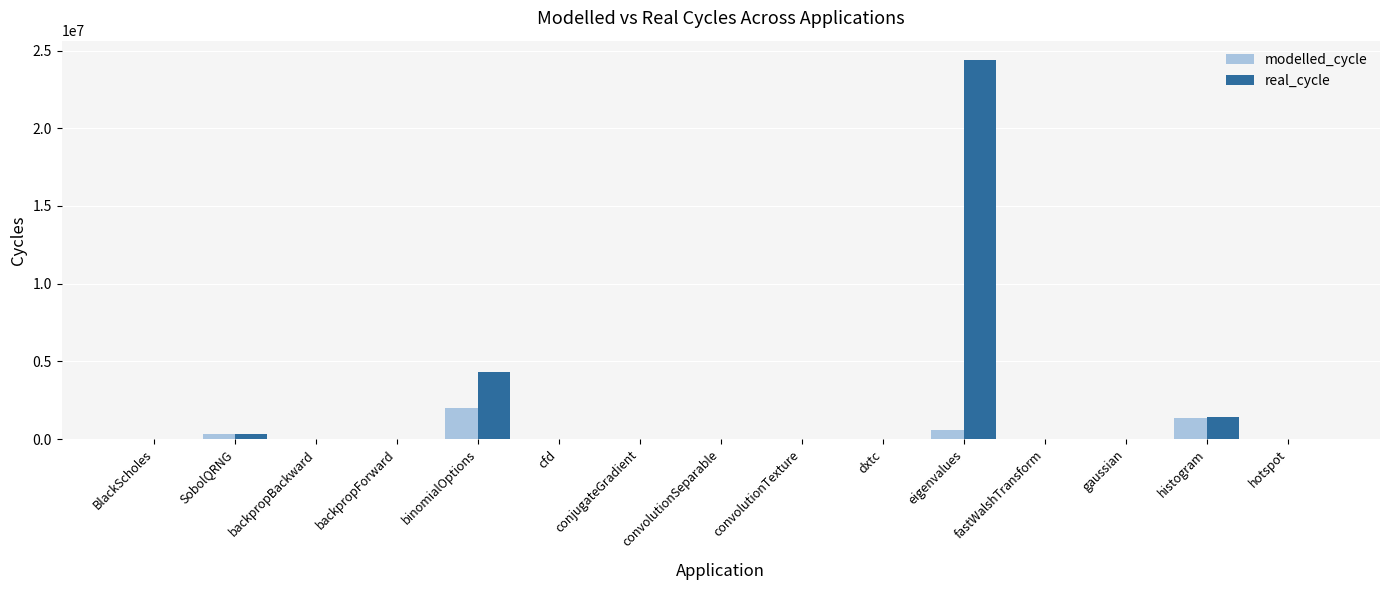

The modelled_cycle series shows 2189.3 at conjugateGradient. True or false?

True